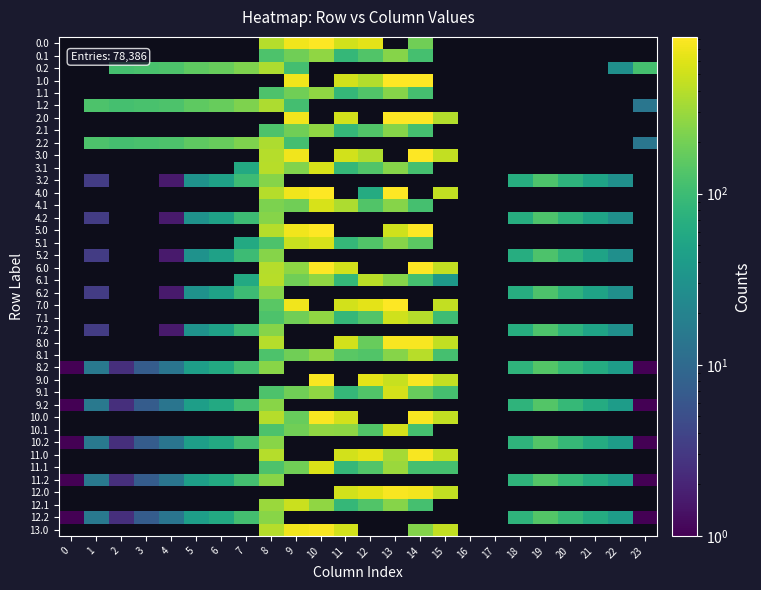

The 12.2 series shows 7.0 at 3. True or false?

True